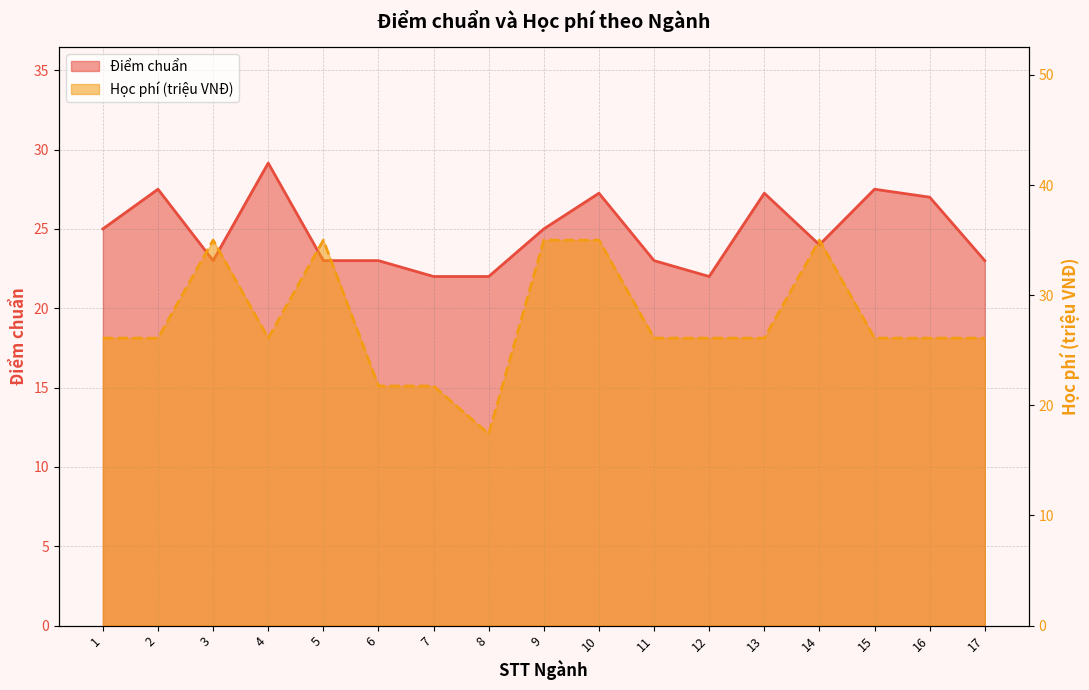

What are all the series names shown in the legend?

Điểm chuẩn (line), Học phí (line)